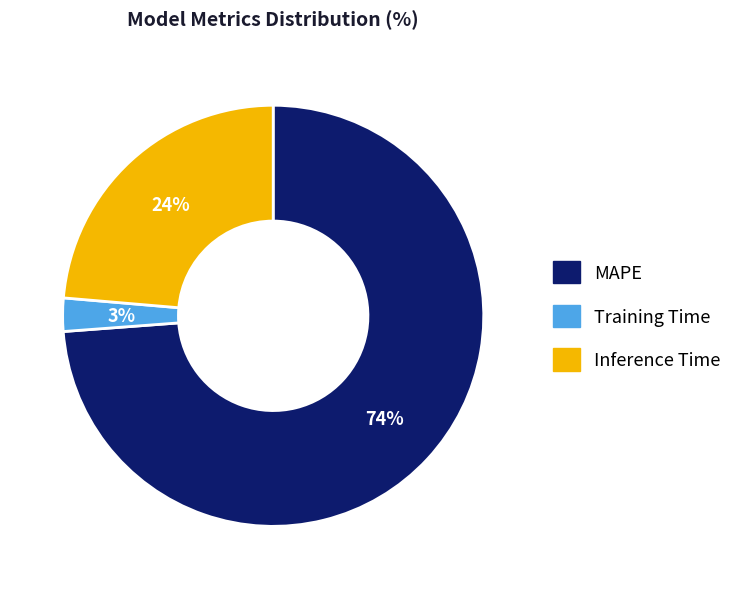

To the nearest percent, what portion does Training Time represent?

3%